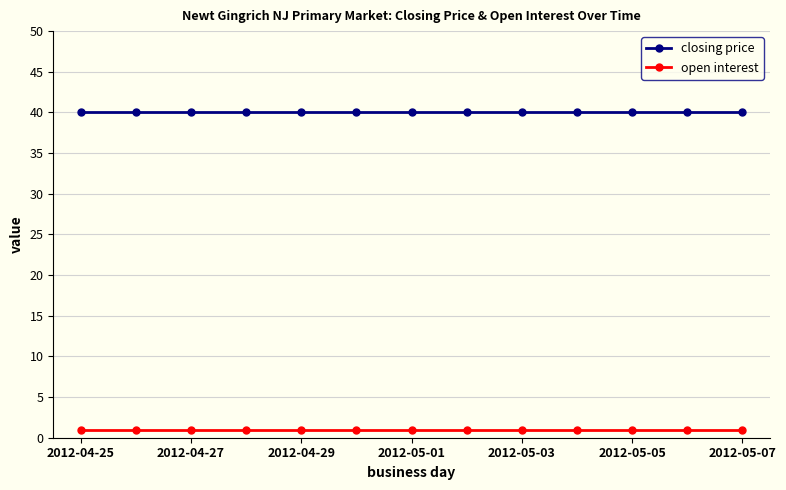

At how many categories does at least one series exceed 19?

13